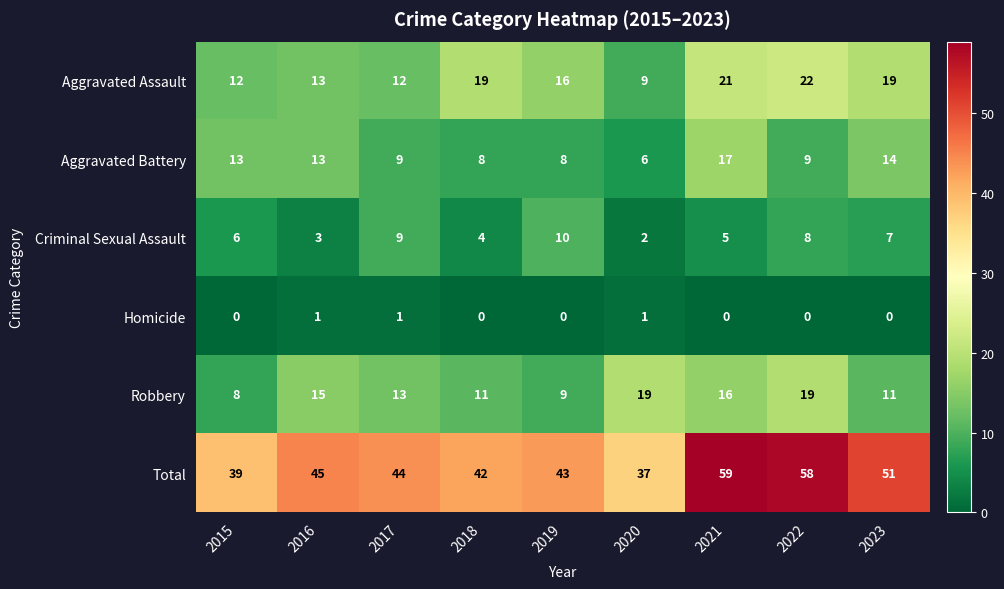

Where does the Aggravated Battery series first go above 9?

2015